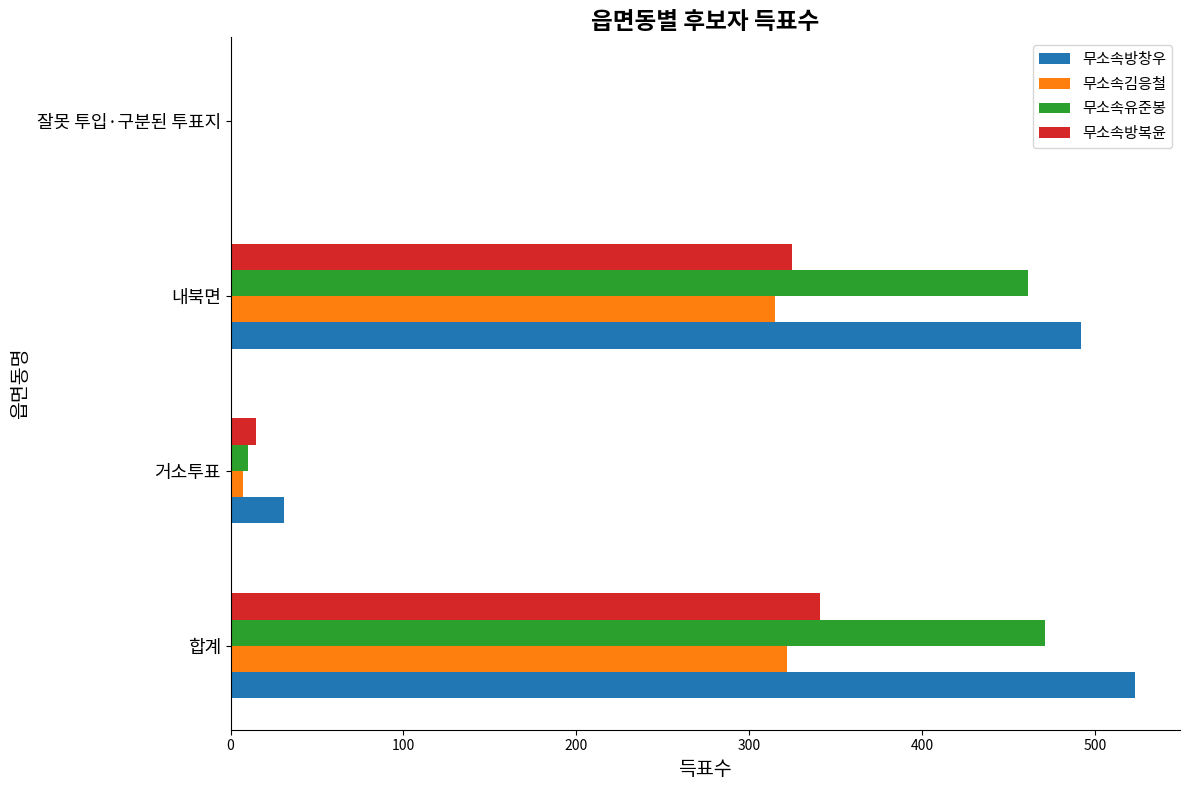

The 무소속유준봉 series shows 0 at 잘못 투입·구분된 투표지. True or false?

True